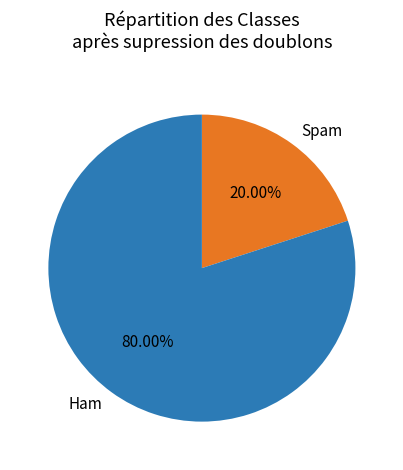

To the nearest percent, what is the difference between the largest and smallest slice percentages?

60%